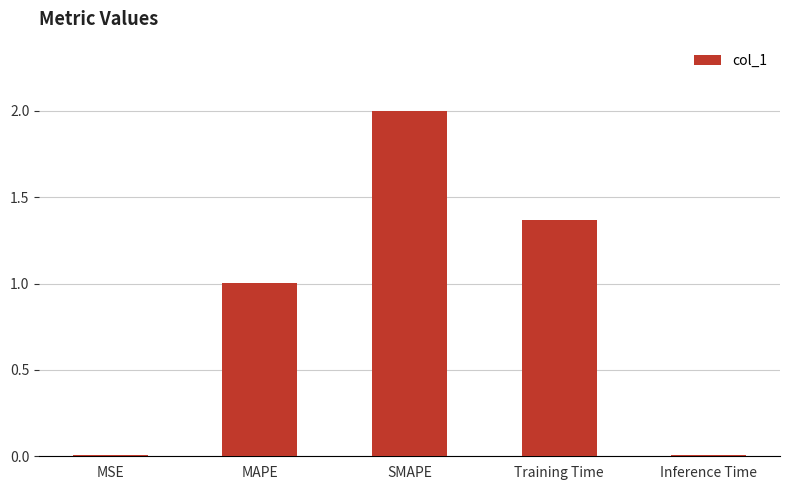

What is the sum of the values at SMAPE and MAPE?

3.0